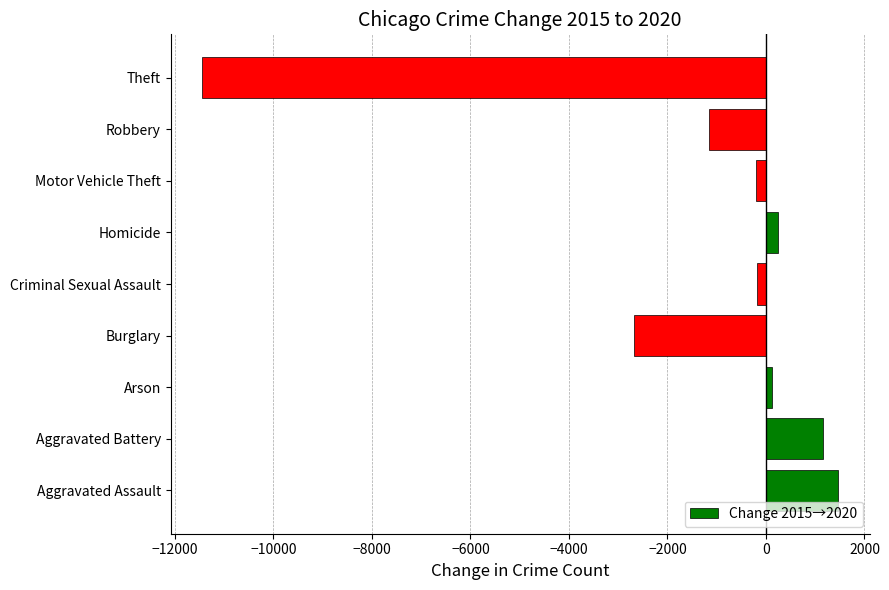

What is the difference between the maximum and minimum values?

12903